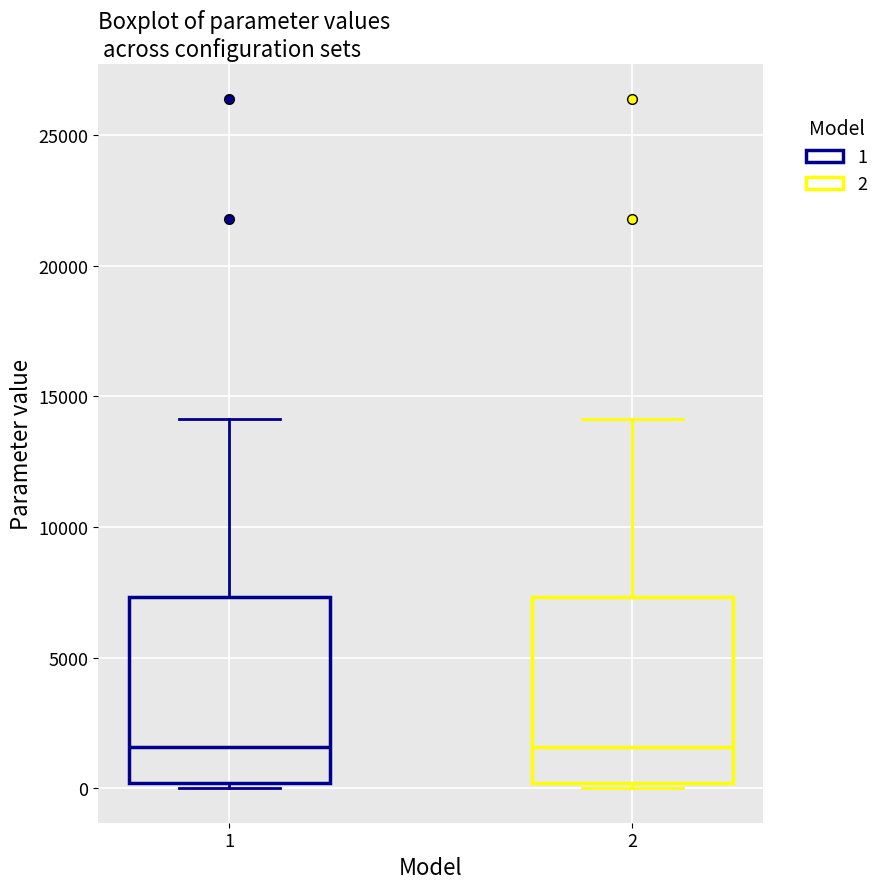

Where does the upper whisker of the box at x = 2 end on the y-axis? The values are not printed on the chart, so give them approximately, as read against the axis.

14000